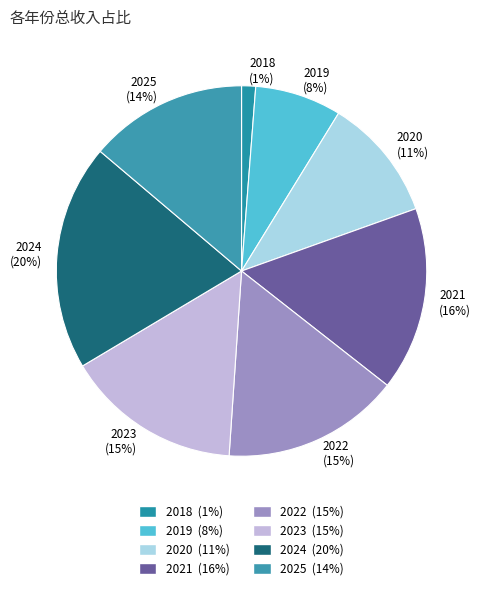

To the nearest percent, what percentage of the pie is 2023?

15%